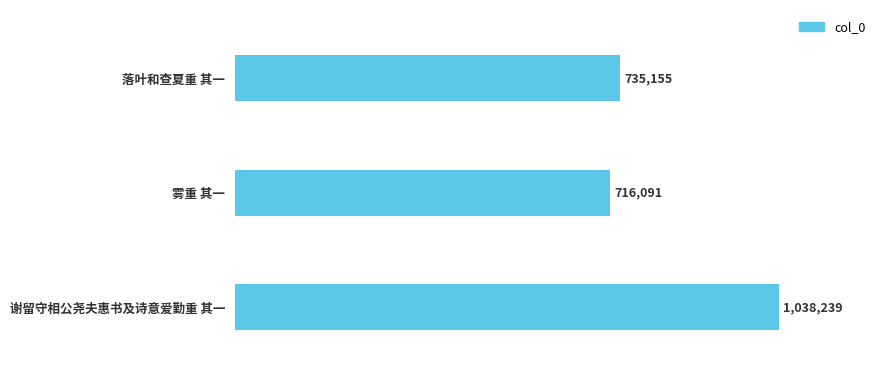

At which category does the chart reach its minimum across all series?

雾重 其一